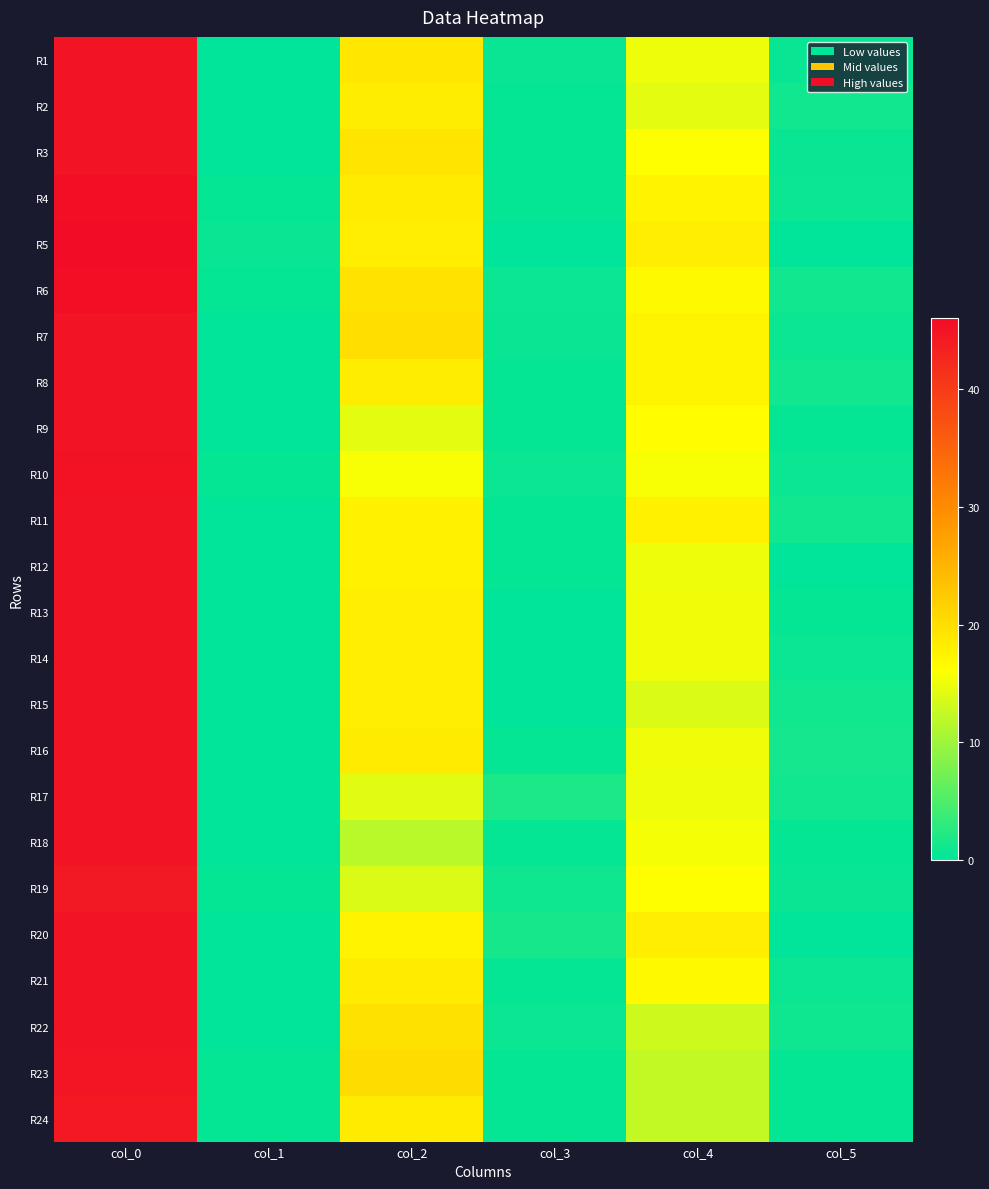

At which category is the sum across all series the highest?

col_0